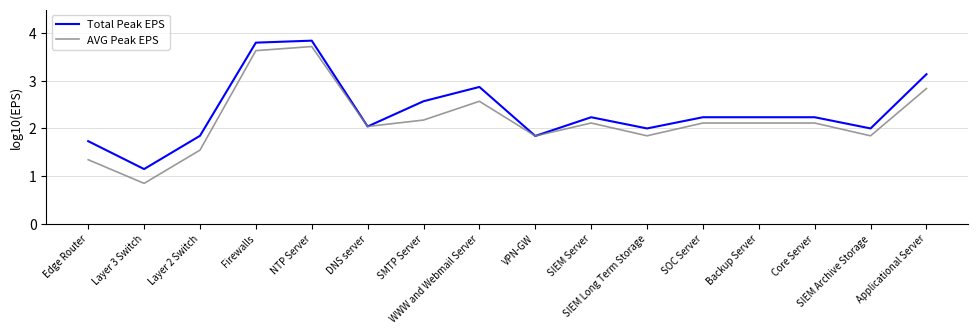

How many lines are shown in the chart?

2